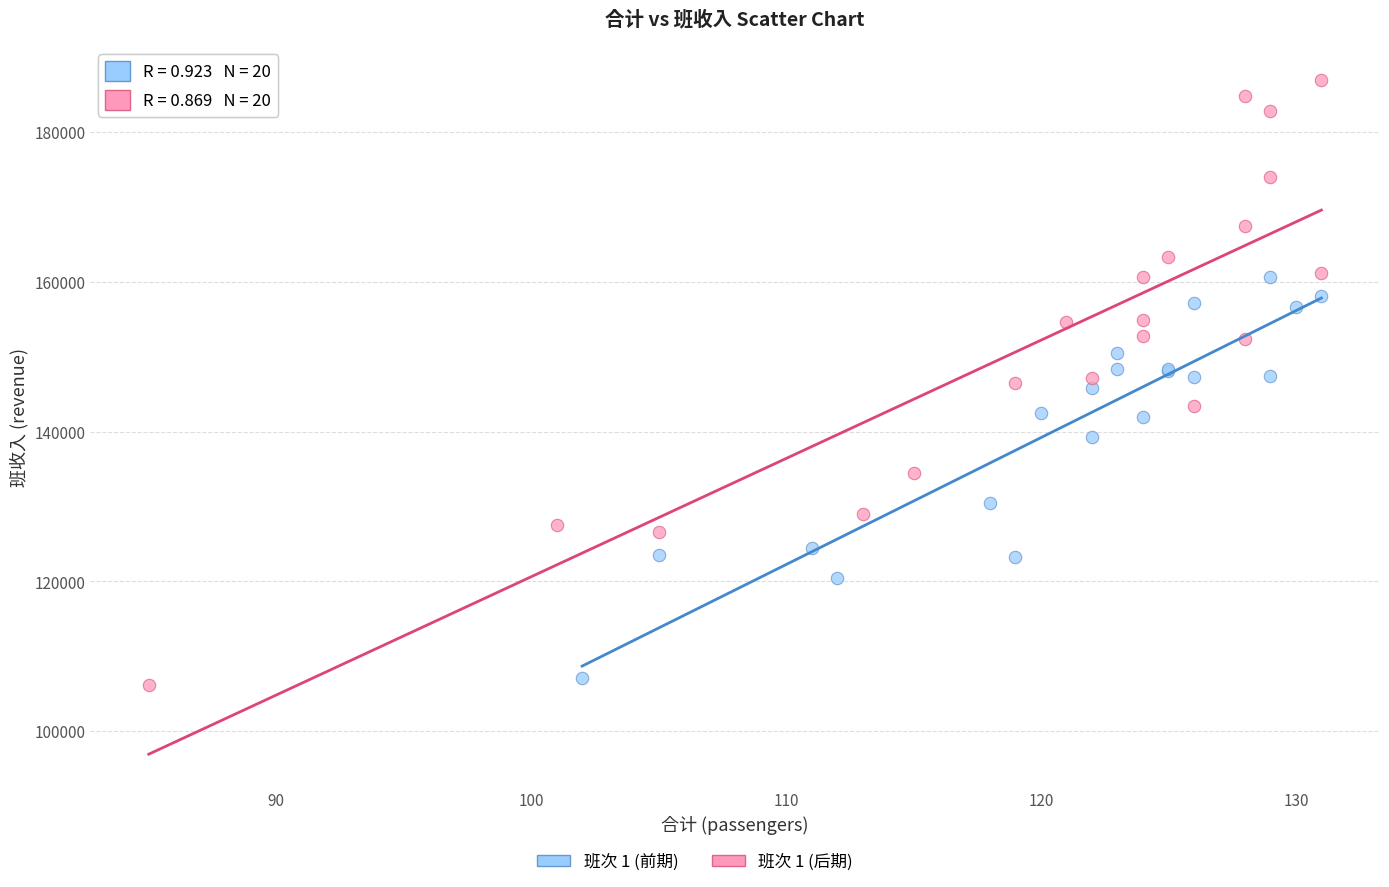

Which series contains the highest Y value?

班次 1 (后期)